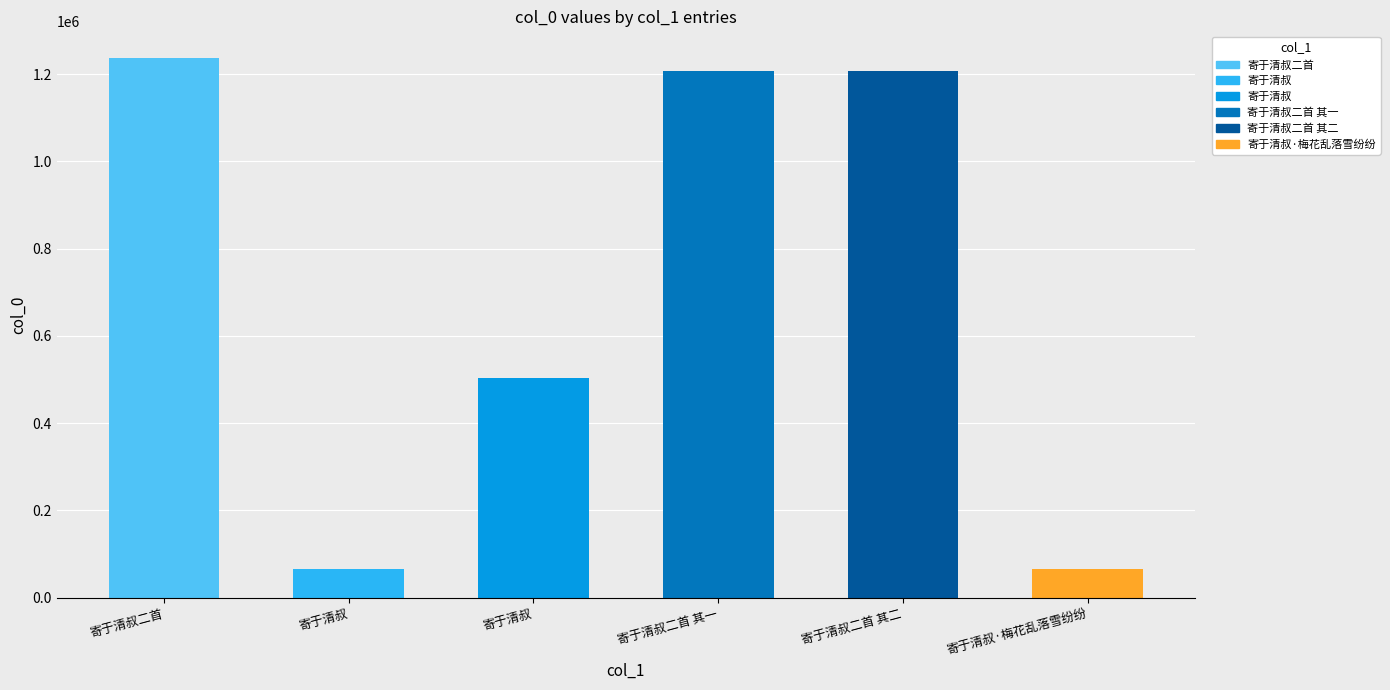

Approximately how many times larger is the value at 寄于清叔·梅花乱落雪纷纷 compared to 寄于清叔二首?

0.1